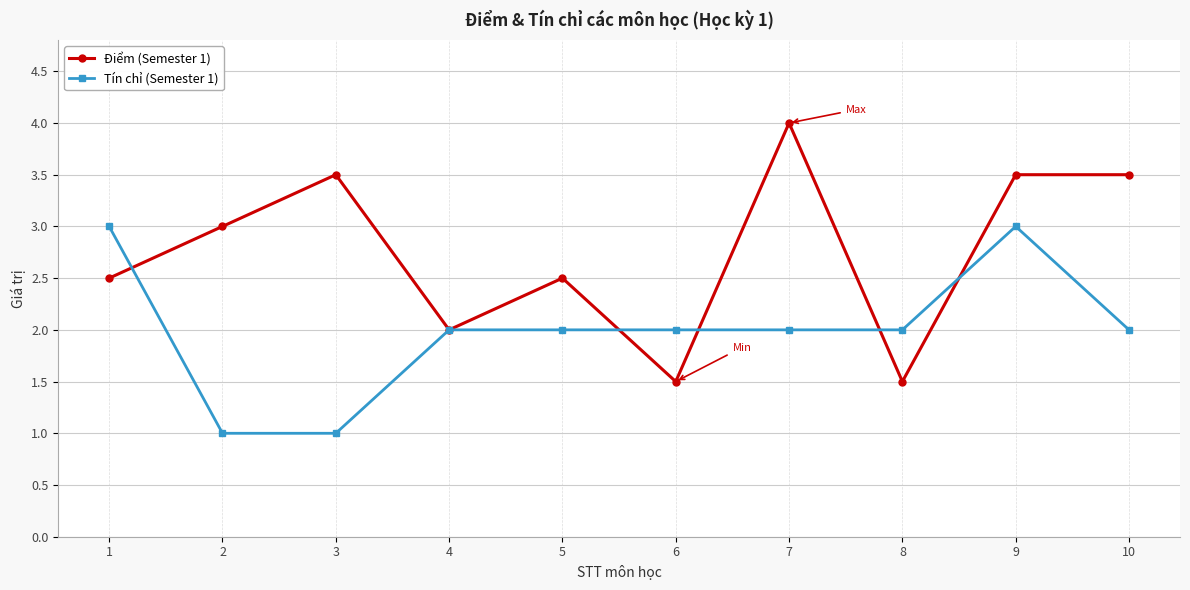

Which series has the largest range (max minus min)?

Điểm (Semester 1)